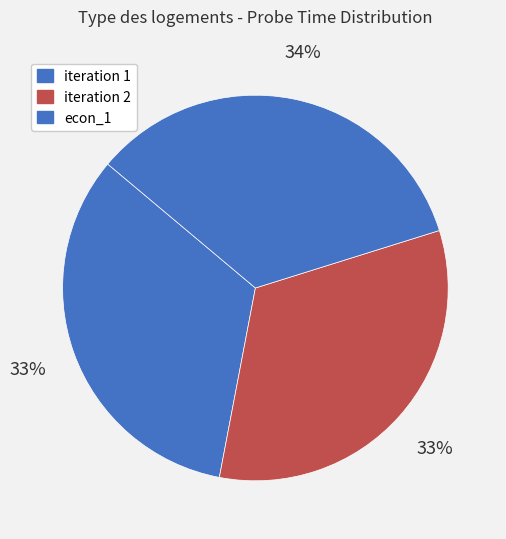

How many slices are in this pie chart?

3